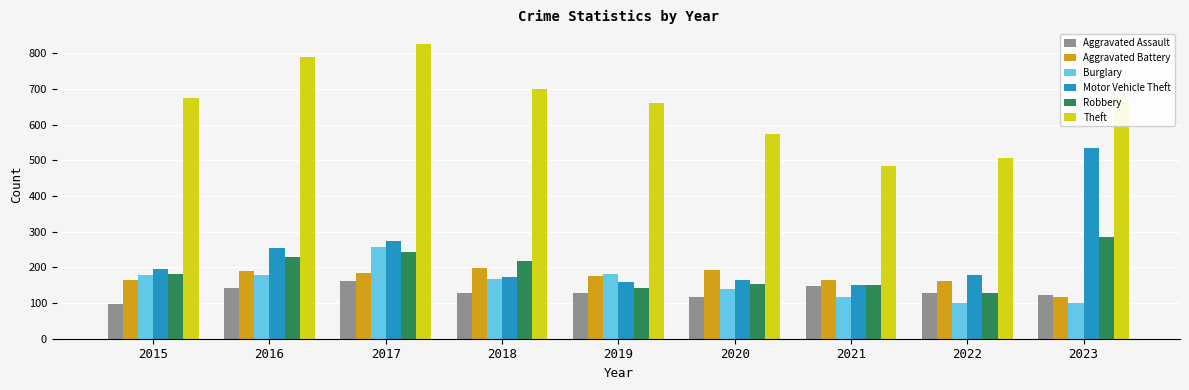

What is the sum of all Motor Vehicle Theft values?

2085